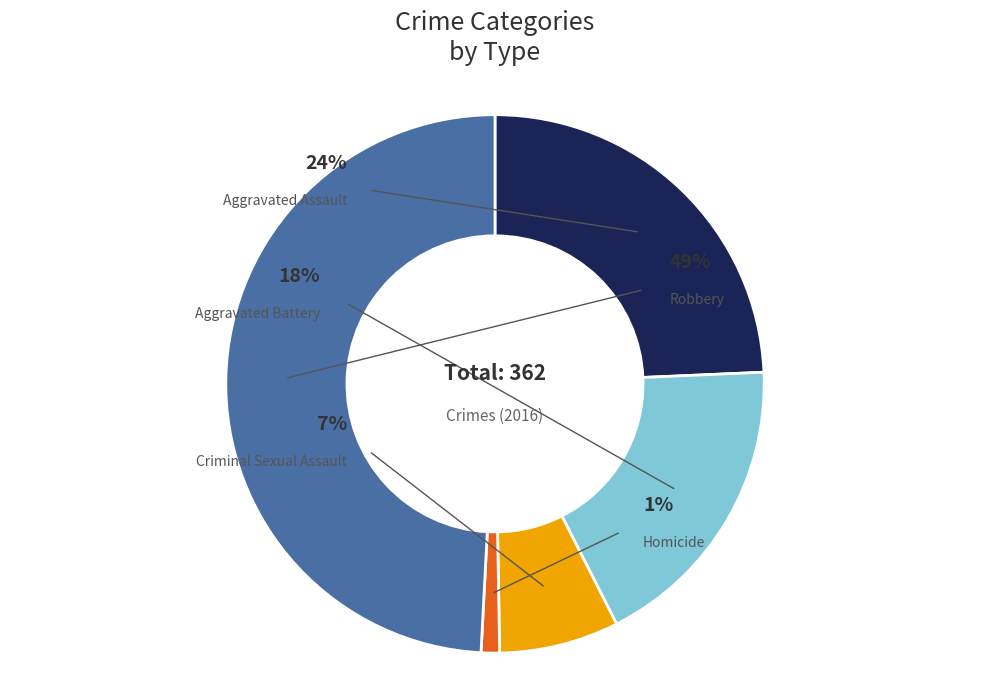

Which has a higher value, Aggravated Assault or Aggravated Battery?

Aggravated Assault